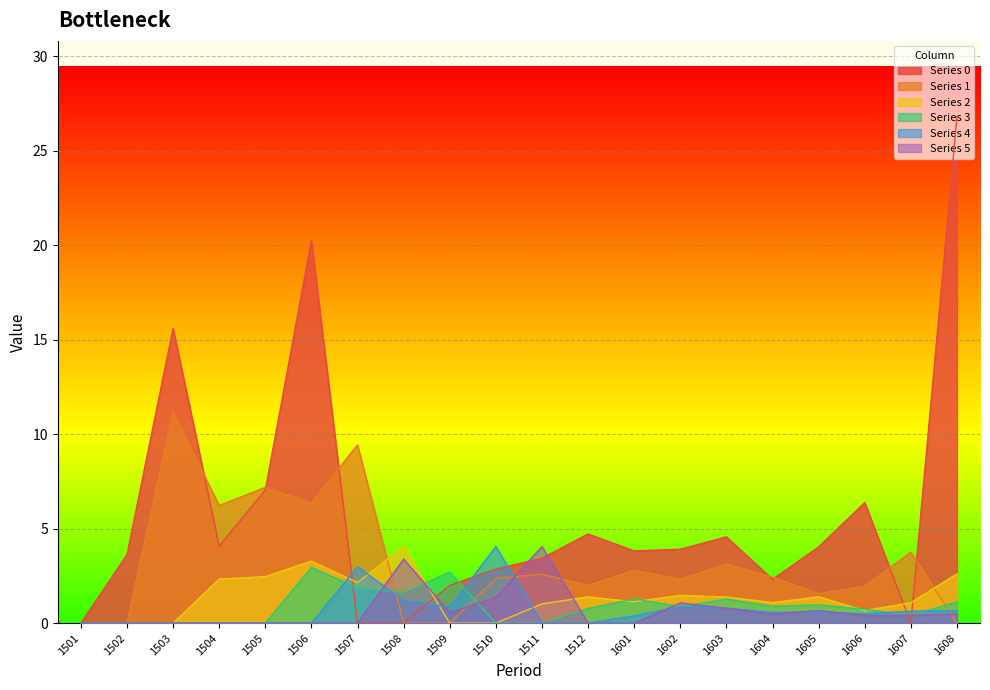

What is the maximum value shown in the chart?

26.8